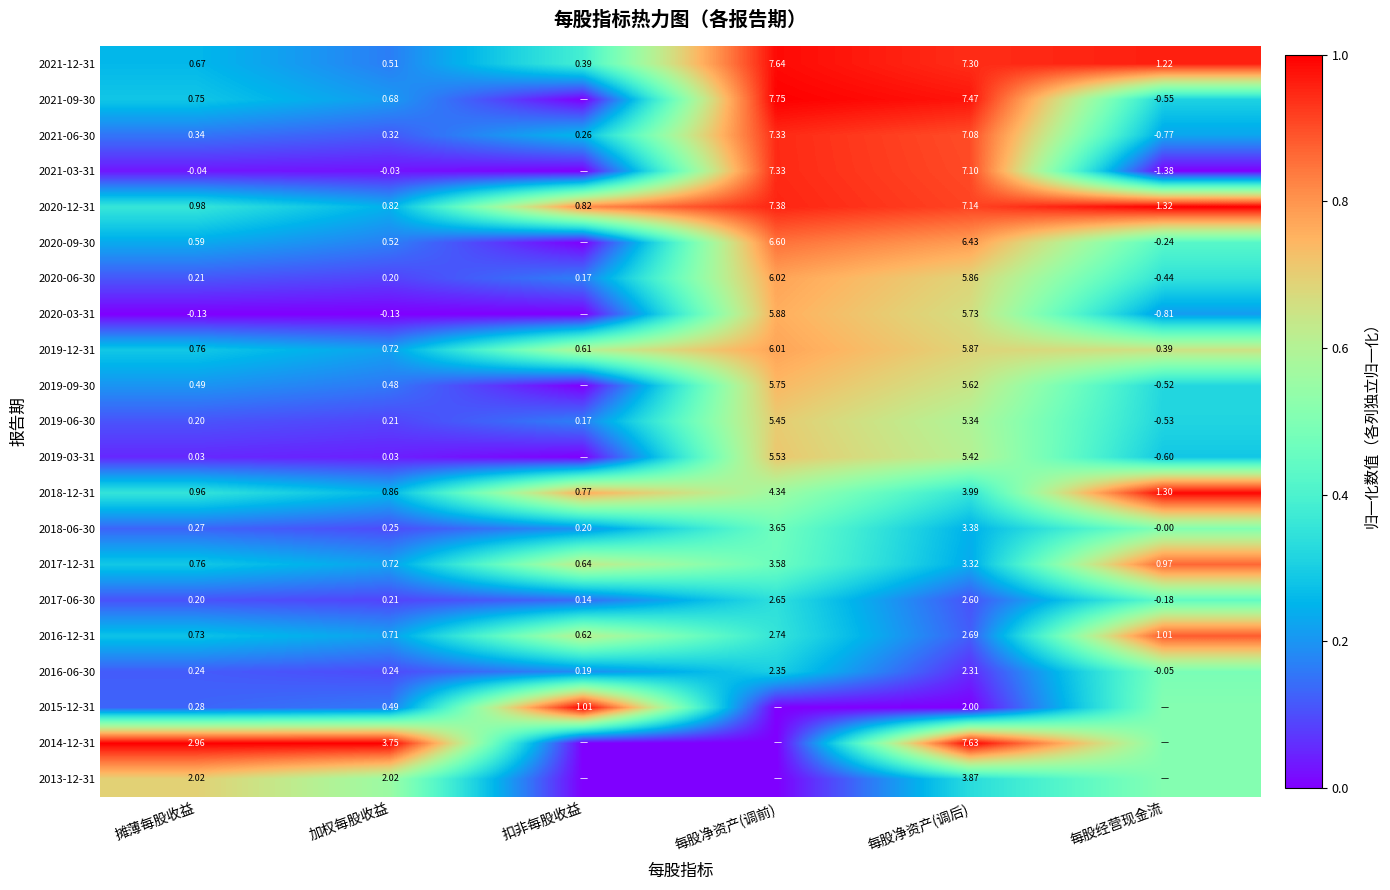

Count the number of categories in the chart.

6